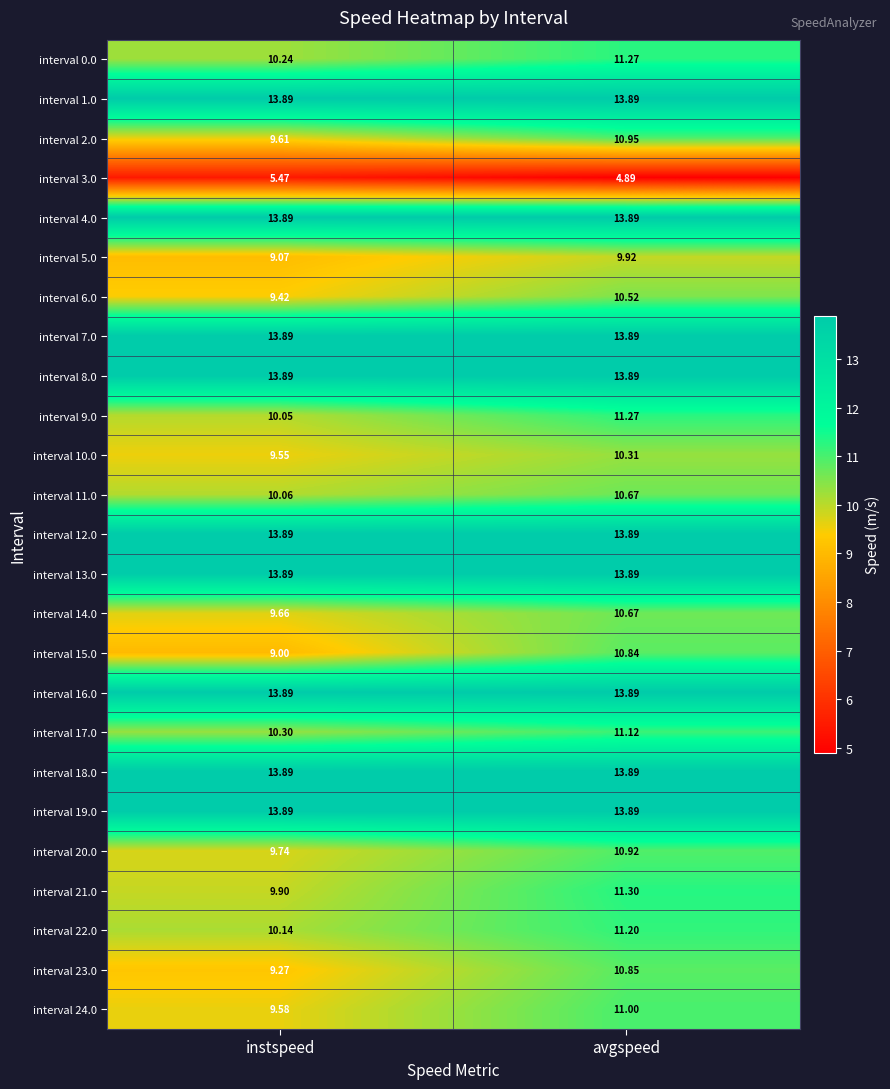

At which label is interval 14.0 closest to 10?

instspeed